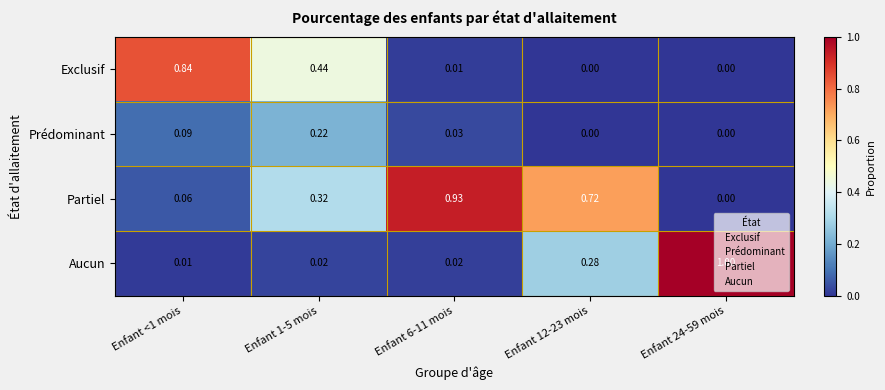

Which series has the largest total across all categories?

Partiel